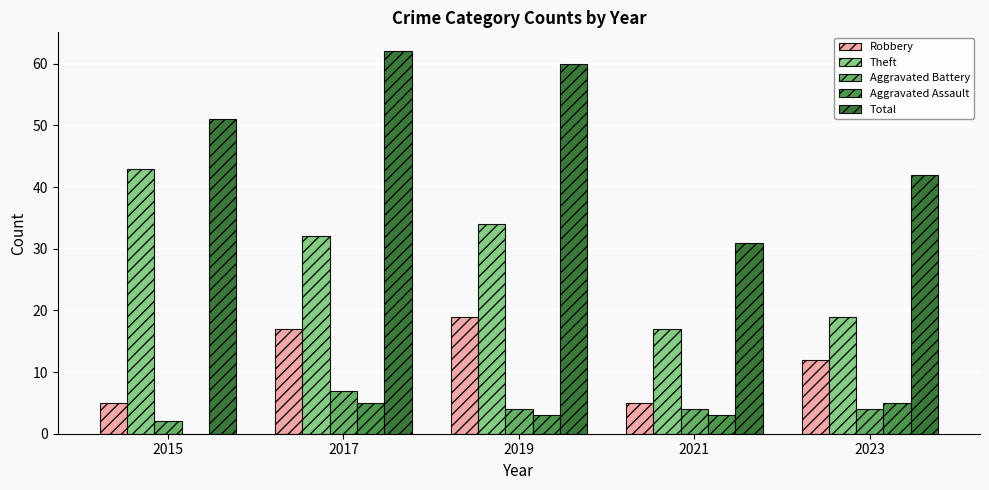

What is the maximum value shown in the chart?

62